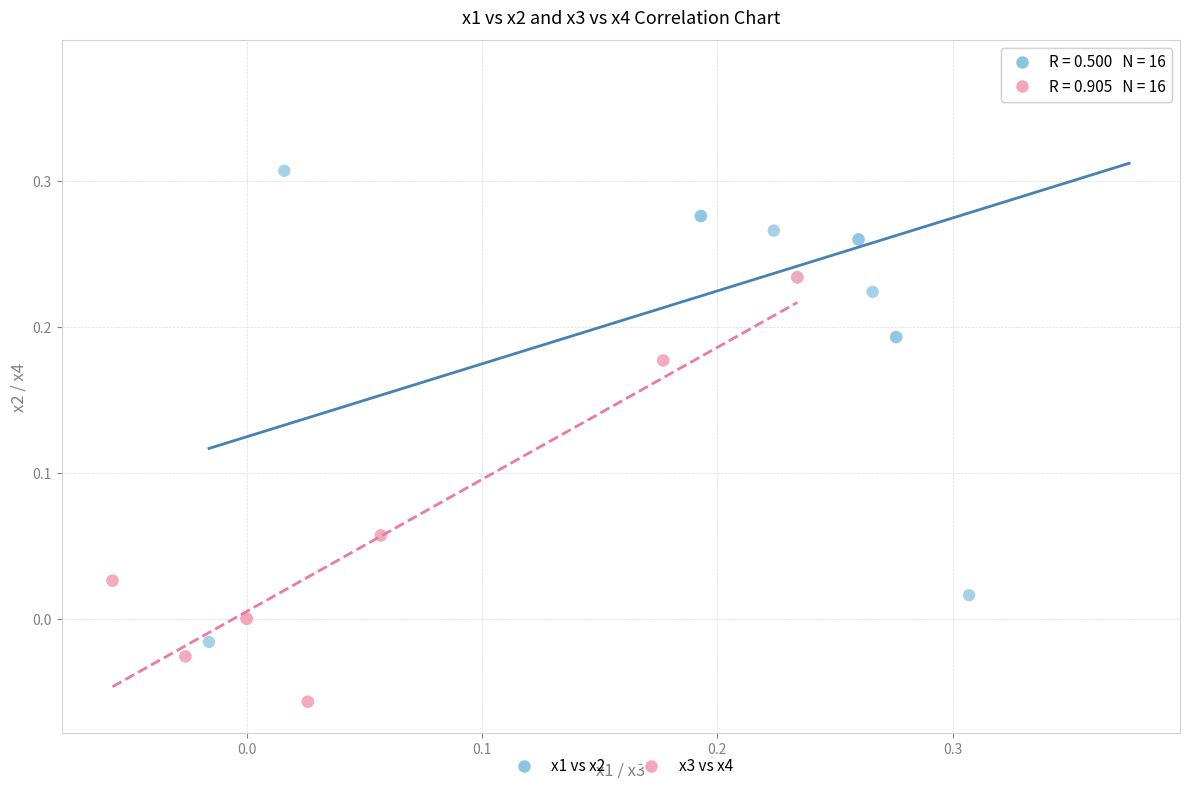

Which series contains the highest Y value?

x1 vs x2